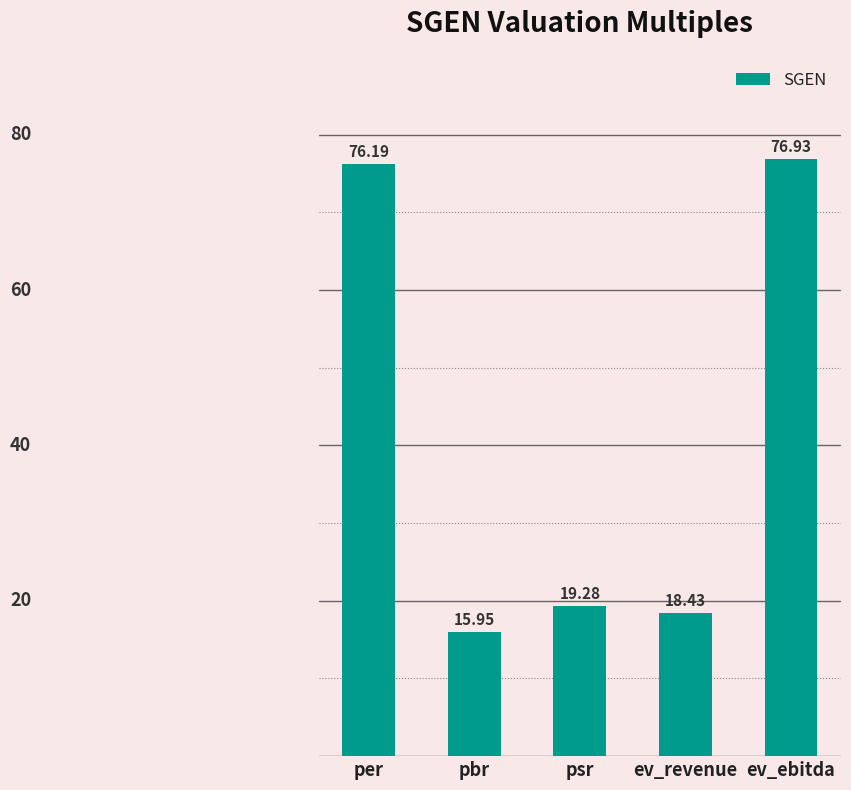

What is the ratio of the value at per to the value at ev_ebitda?

1.0